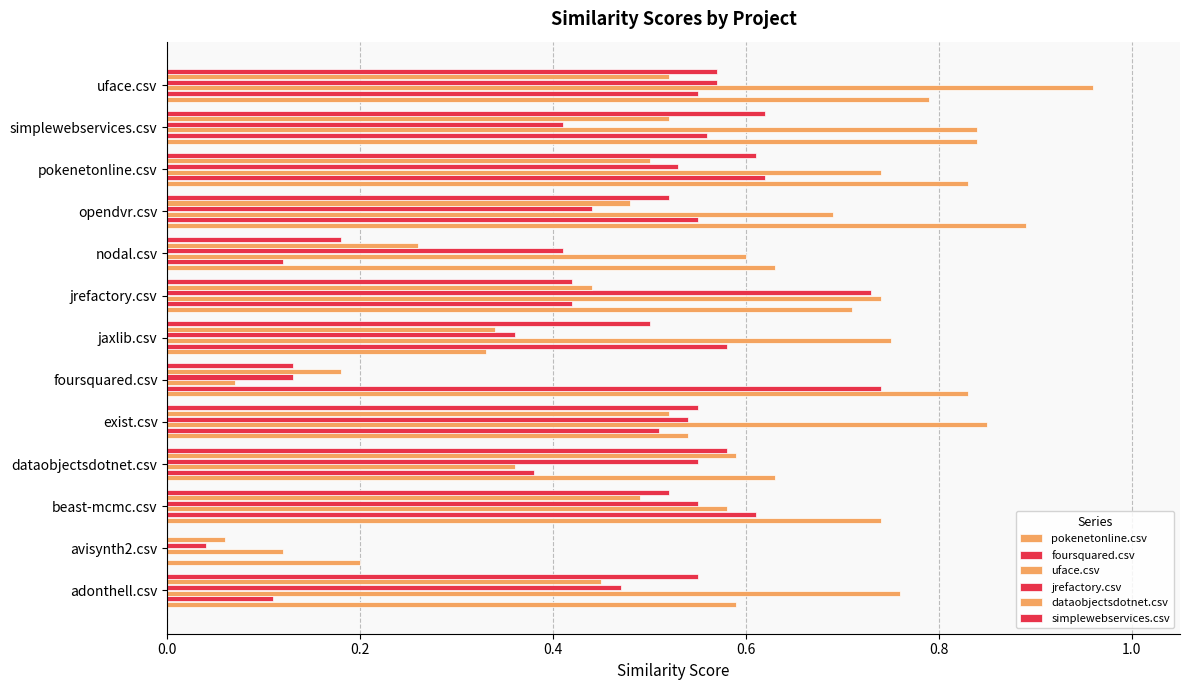

How many data points in foursquared.csv are above 0?

12